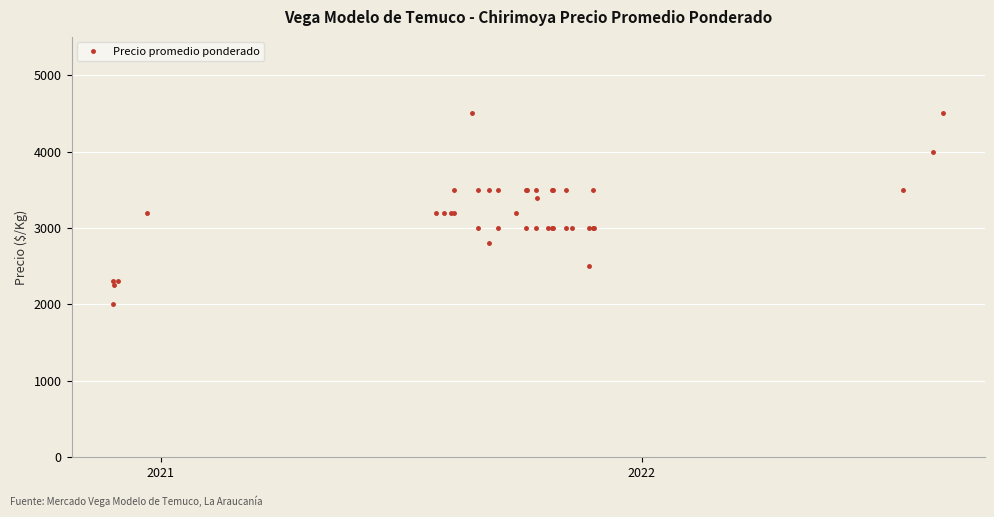

Which label corresponds to the smallest value in the chart?

2021